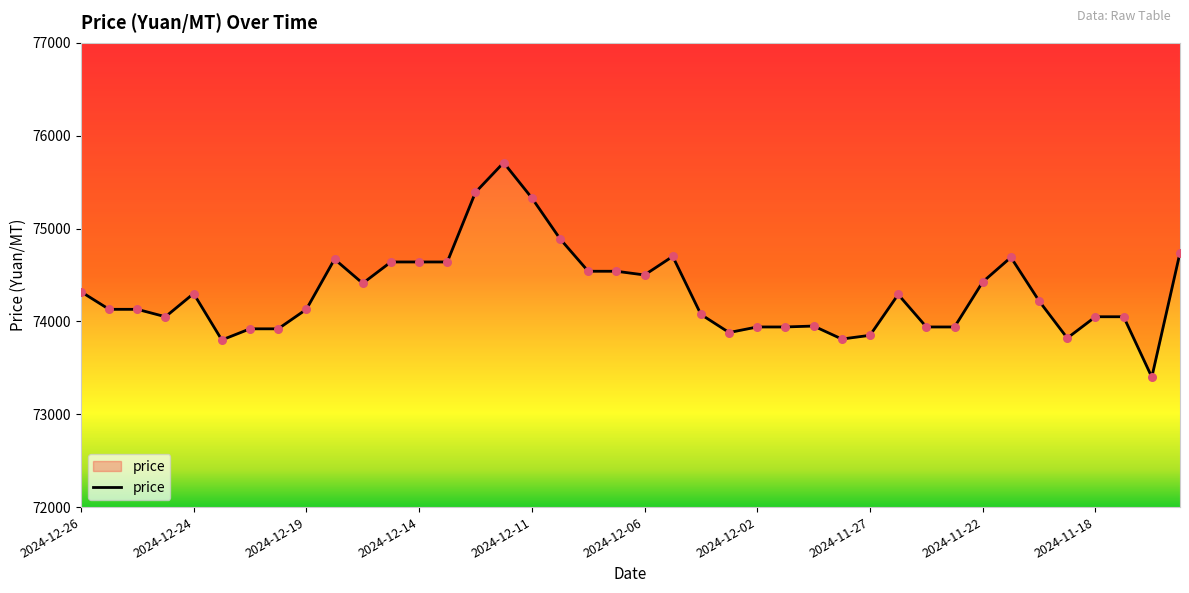

Which has a higher value, 36 or 2024-12-24?

2024-12-24